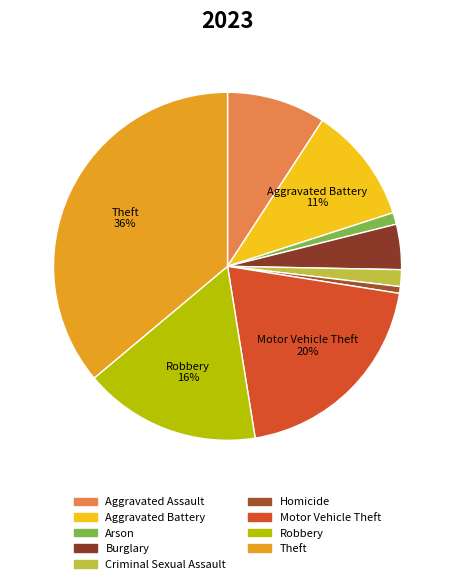

Does Arson represent more than half of the total?

No